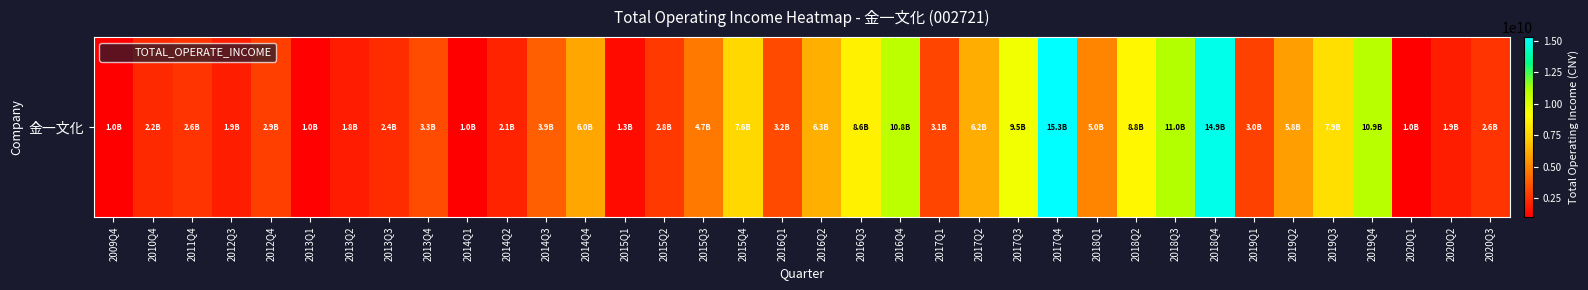

Which label corresponds to the smallest value in the chart?

2009Q4